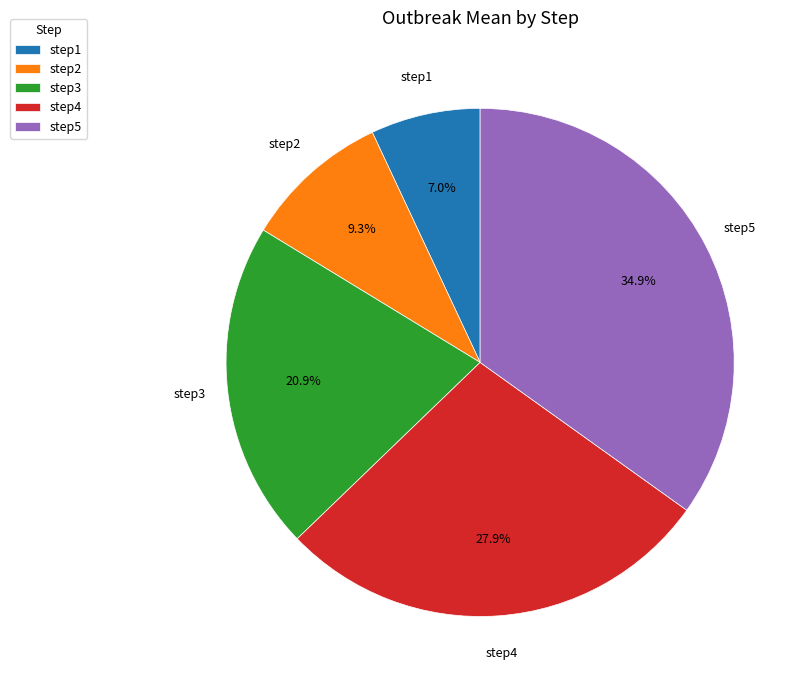

To the nearest percent, what is the difference between the step2 and step1 slice percentages?

2%